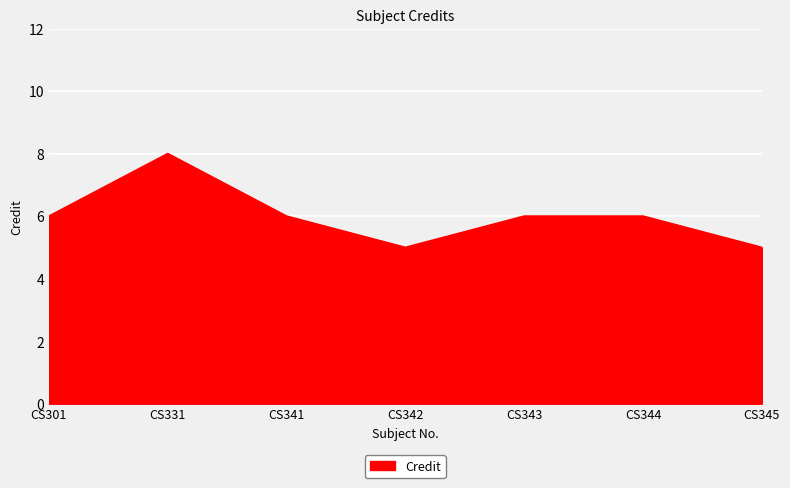

True or false: the data shows 6 at CS344.

True